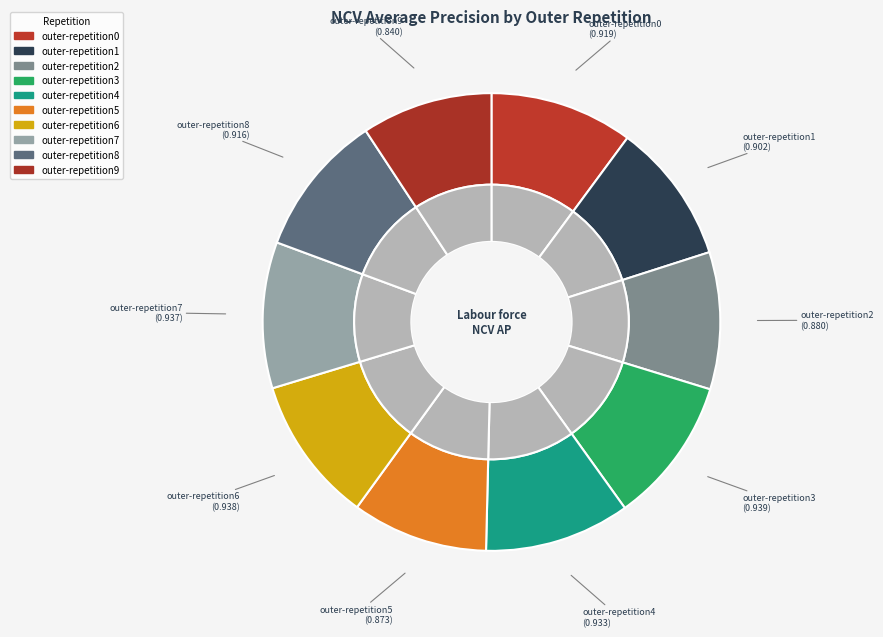

Between outer-repetition6 and outer-repetition3, which is larger?

outer-repetition3